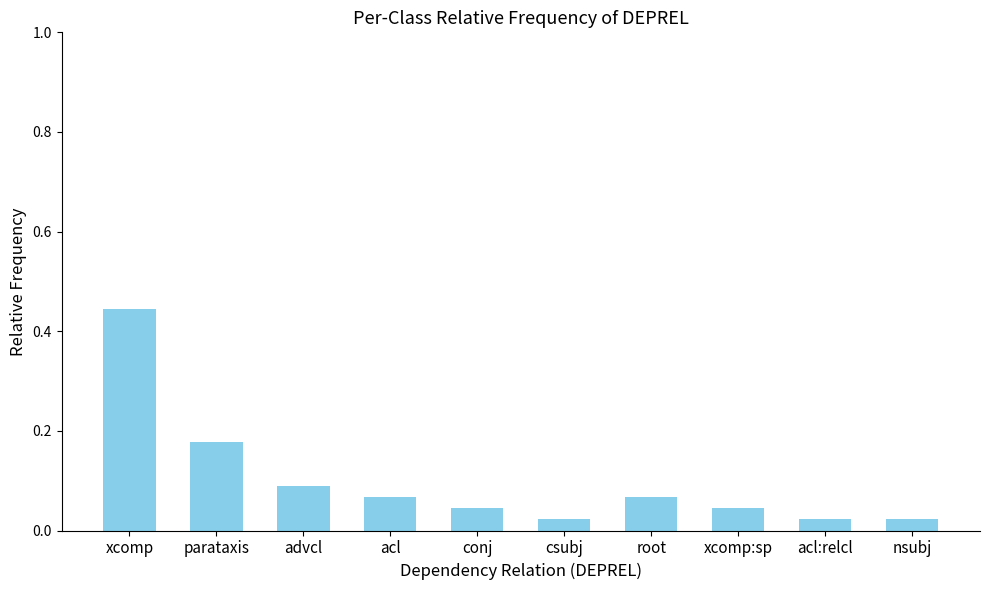

What is the label of the 10th bar from the right?

xcomp